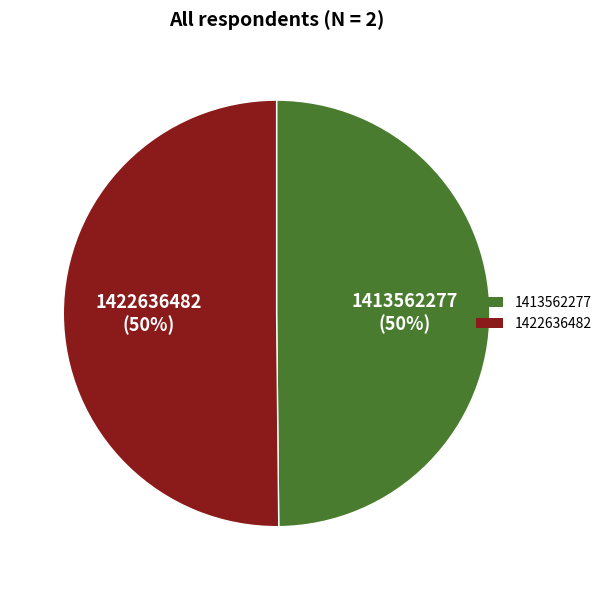

Count the number of slices in the pie.

2